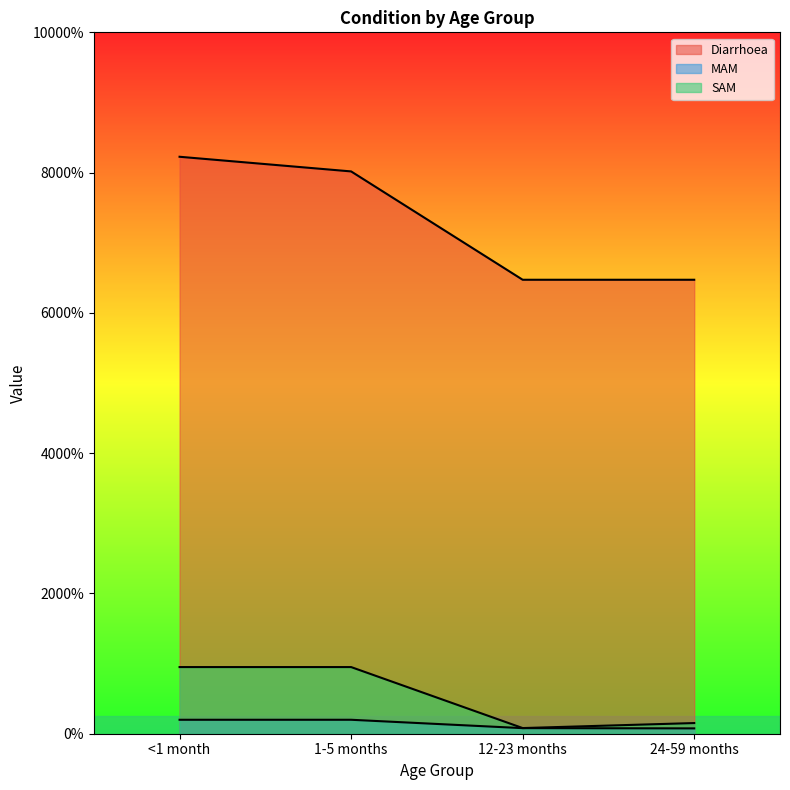

What is the difference between the second highest and minimum values in the Diarrhoea series?

0.3